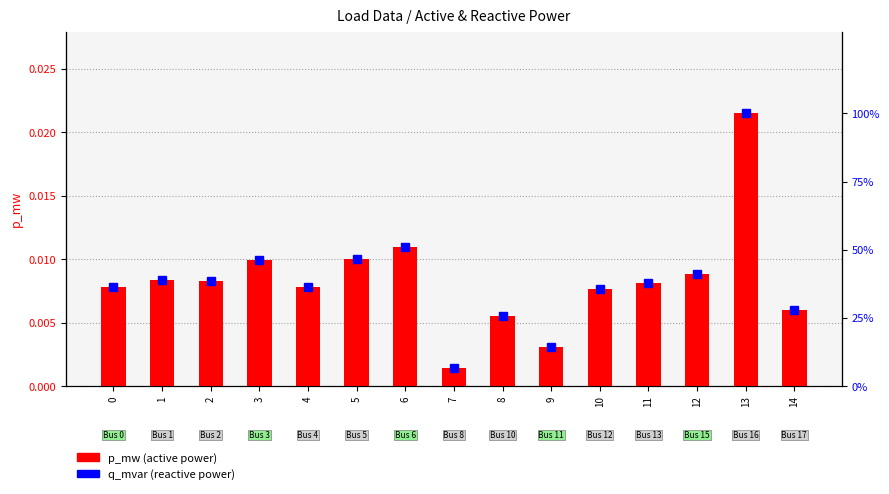

How many categories are shown in the chart?

15